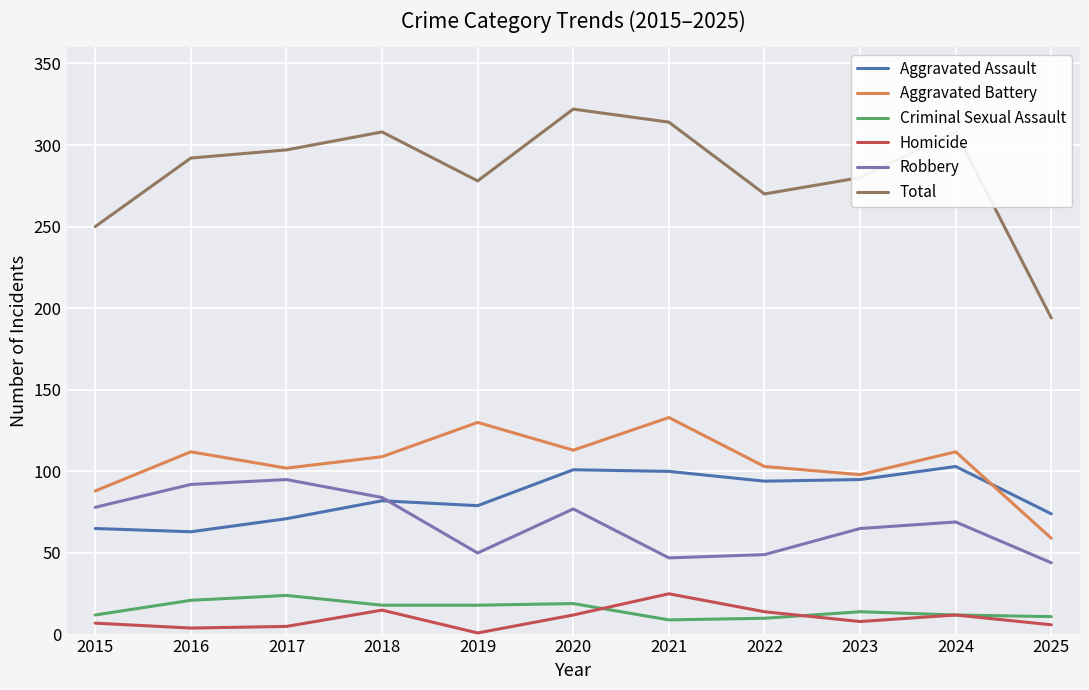

What are all the series names shown in the legend?

Aggravated Assault, Aggravated Battery, Criminal Sexual Assault, Homicide, Robbery, Total